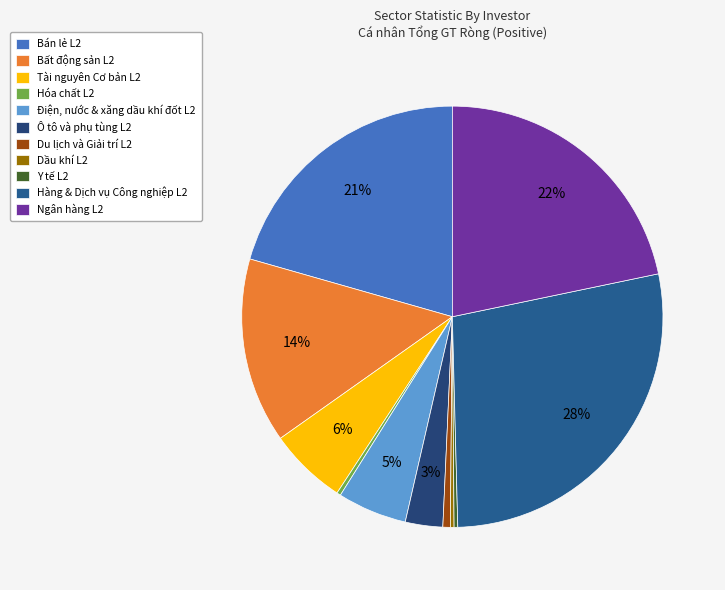

Count the number of slices in the pie.

11